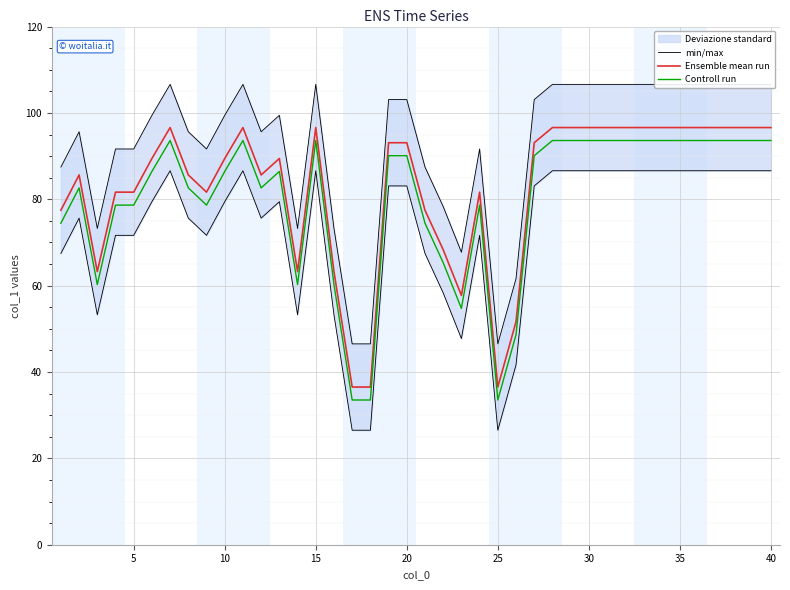

True or false: Ensemble mean run and Controll run intersect in this chart.

False